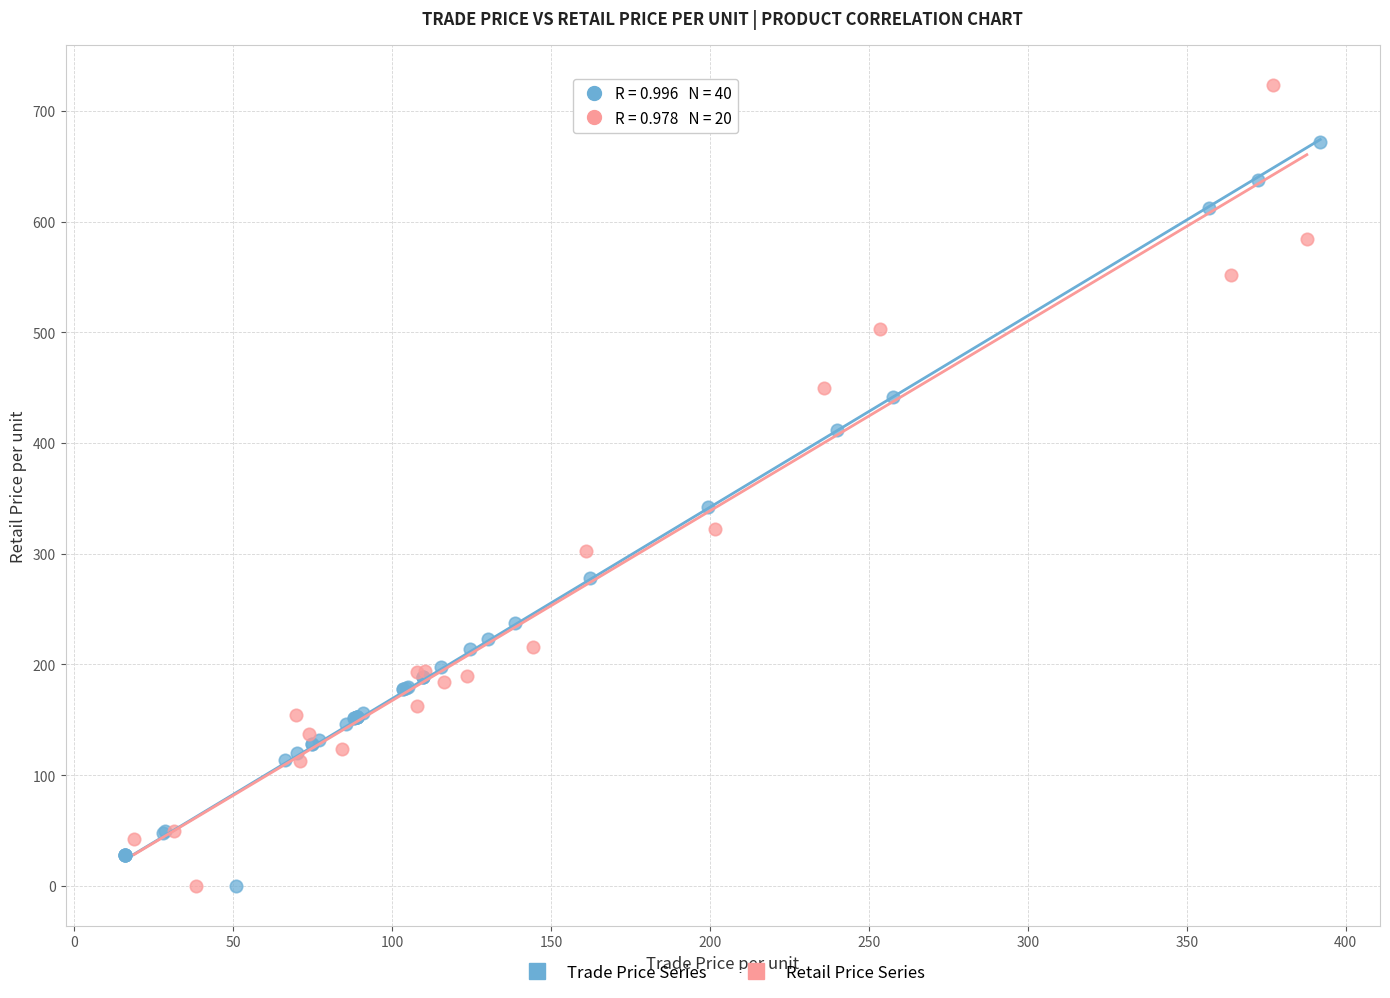

Which series has the widest spread of Y values?

Retail Price Series